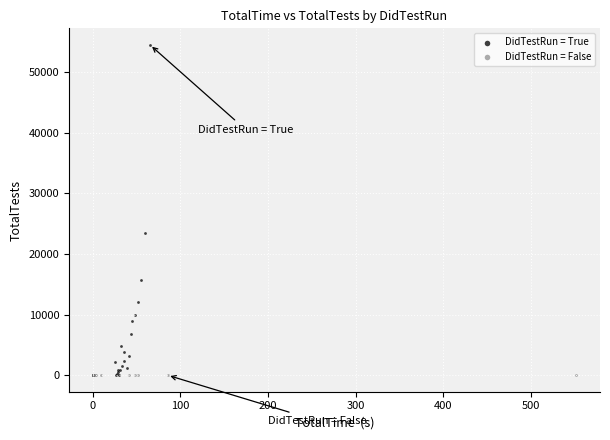

Which series reaches the maximum Y coordinate?

DidTestRun = True